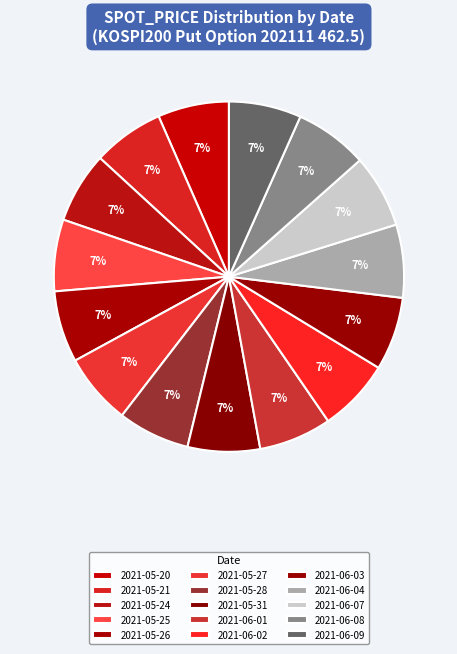

Is 2021-06-03 the majority of the pie?

No